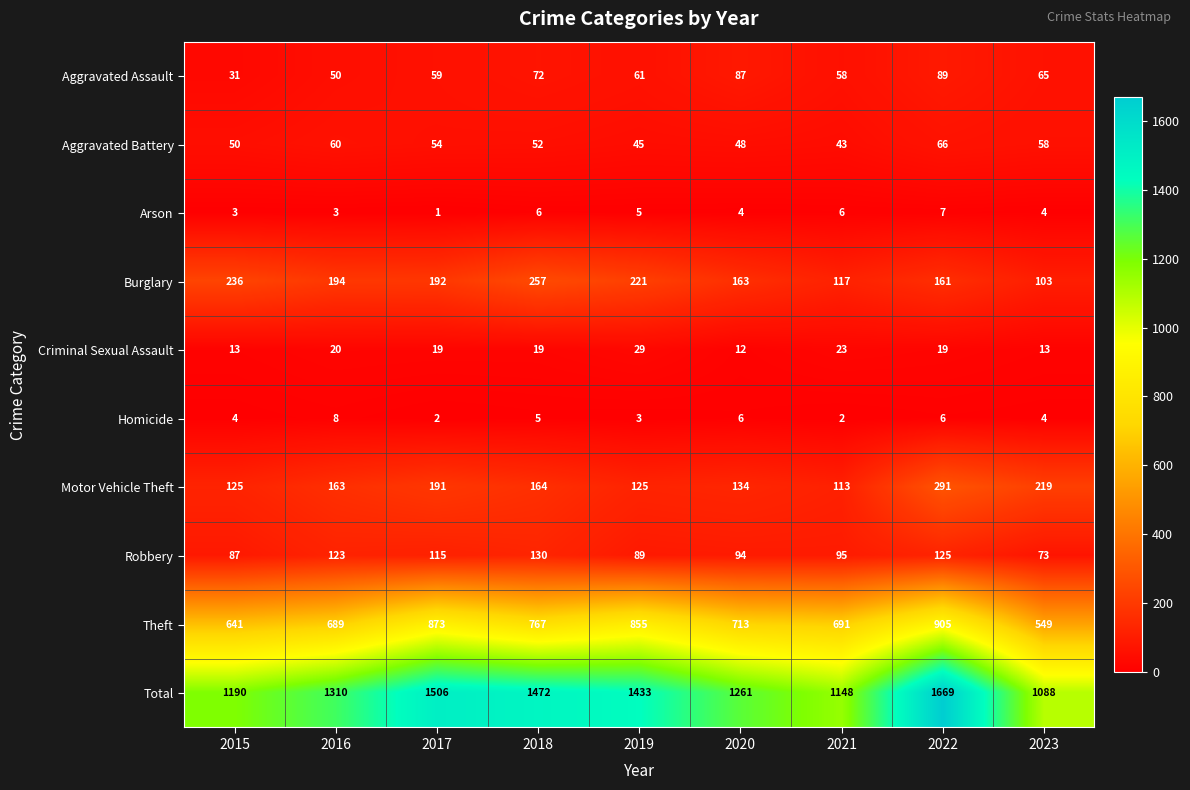

What is the difference between the highest and lowest values at 2015?

1187